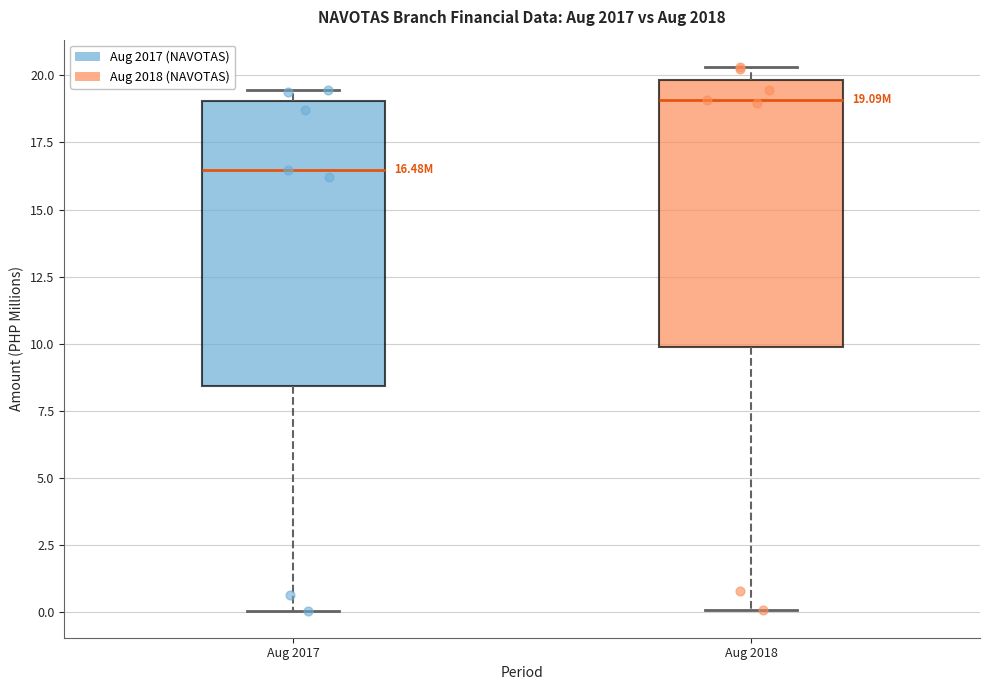

Which box's median line is the highest?

Aug 2018